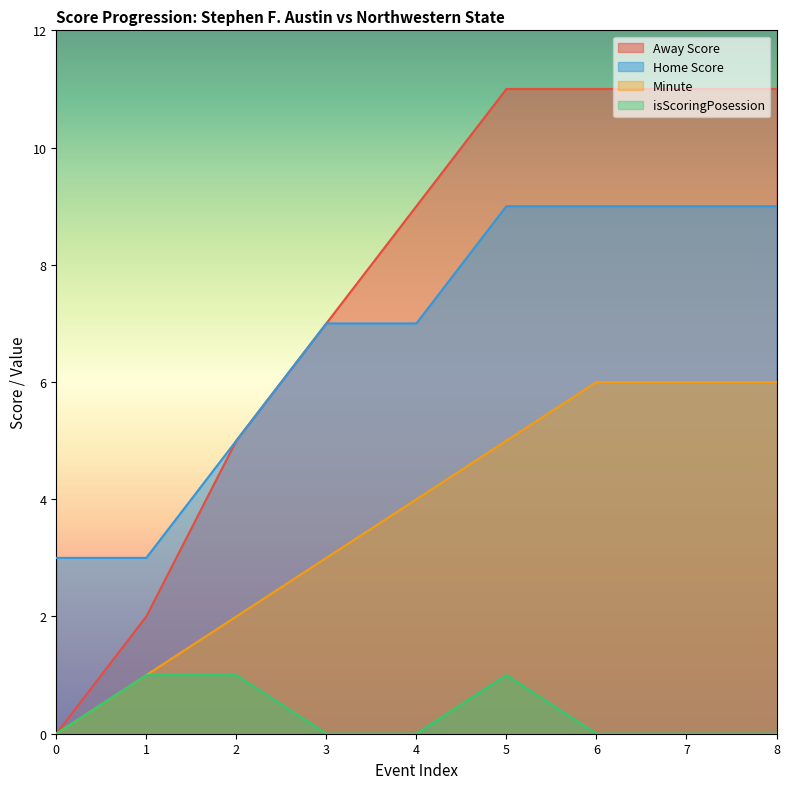

The Minute series shows 6 at 7. True or false?

True